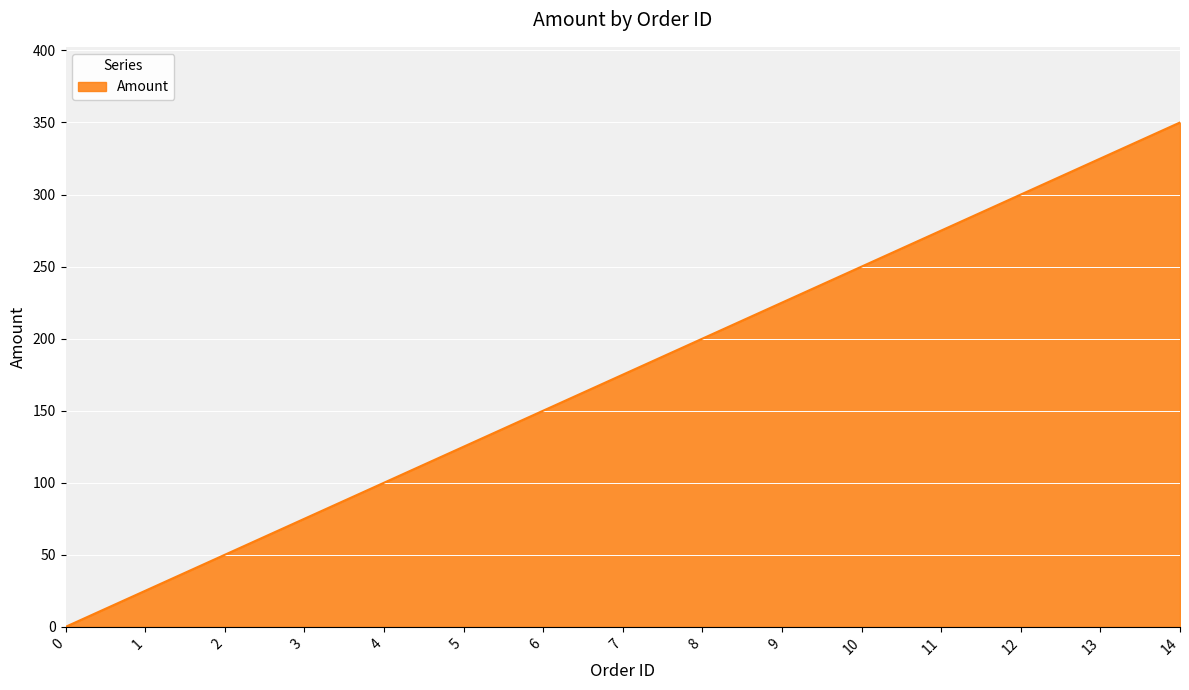

What is the ratio of the value at 2 to the value at 9?

0.2